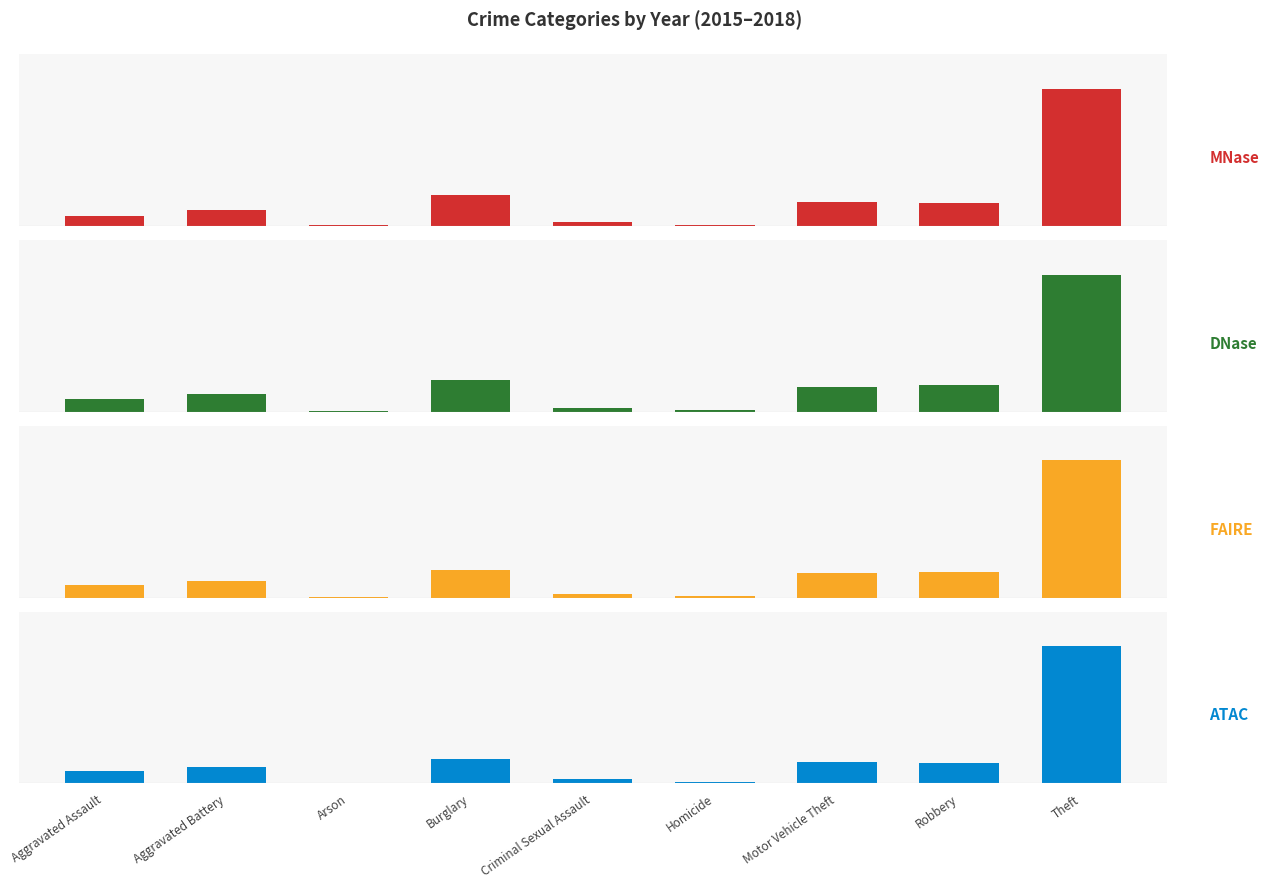

Which series has the widest spread of values?

ATAC